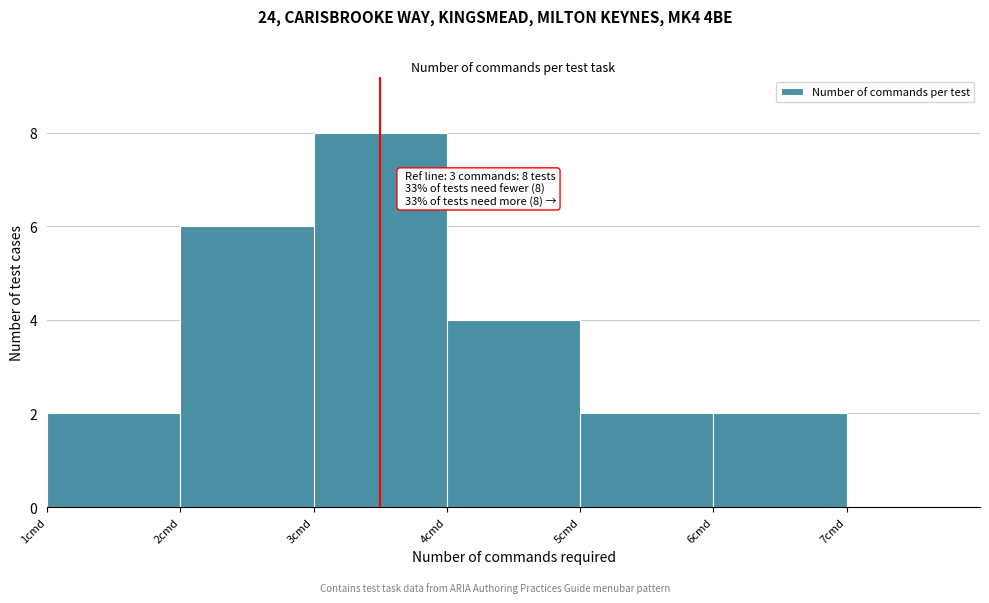

Reading left to right, transcribe all the data shown in this chart.

1cmd=2	2cmd=6	3cmd=8	4cmd=4	5cmd=2	6cmd=2	7cmd=0